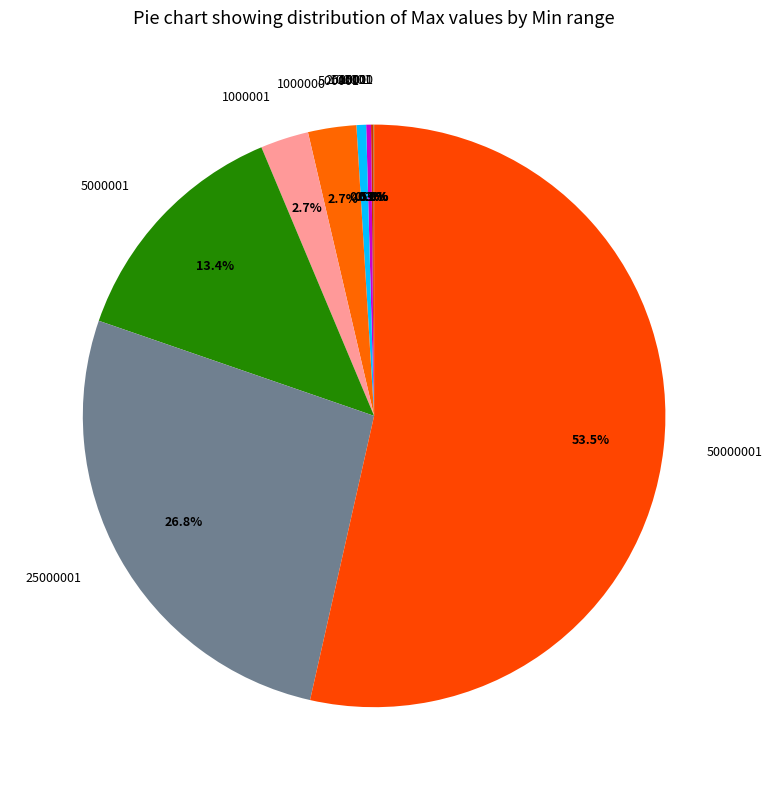

Which slice represents more than half of the pie?

50000001